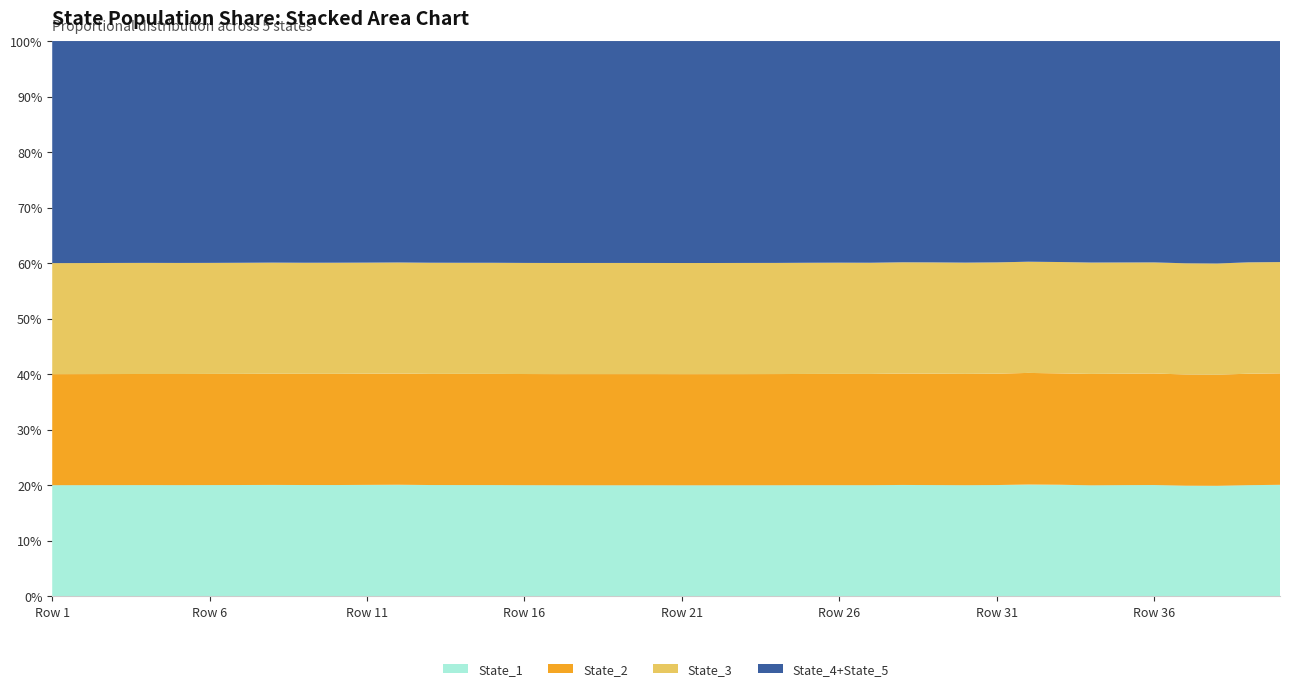

What are all the series names shown in the legend?

State_1, State_2, State_3, State_4+State_5